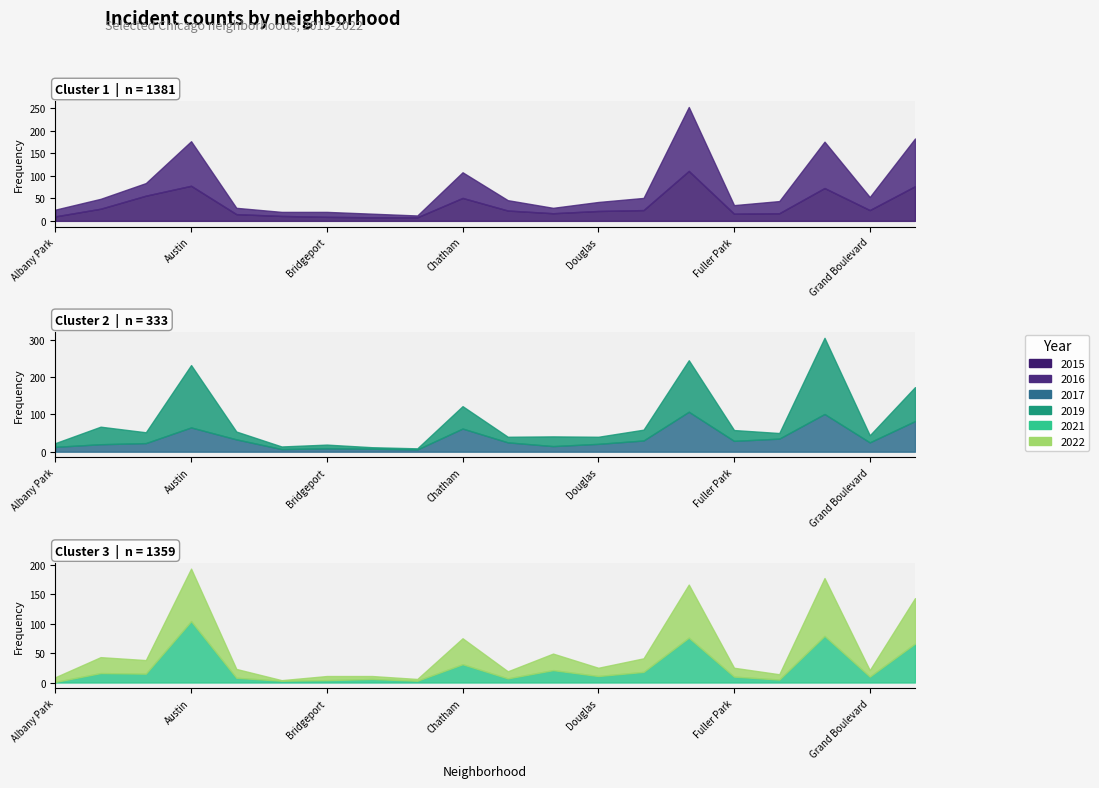

At which category does 2017 reach its first local valley?

Belmont Cragin